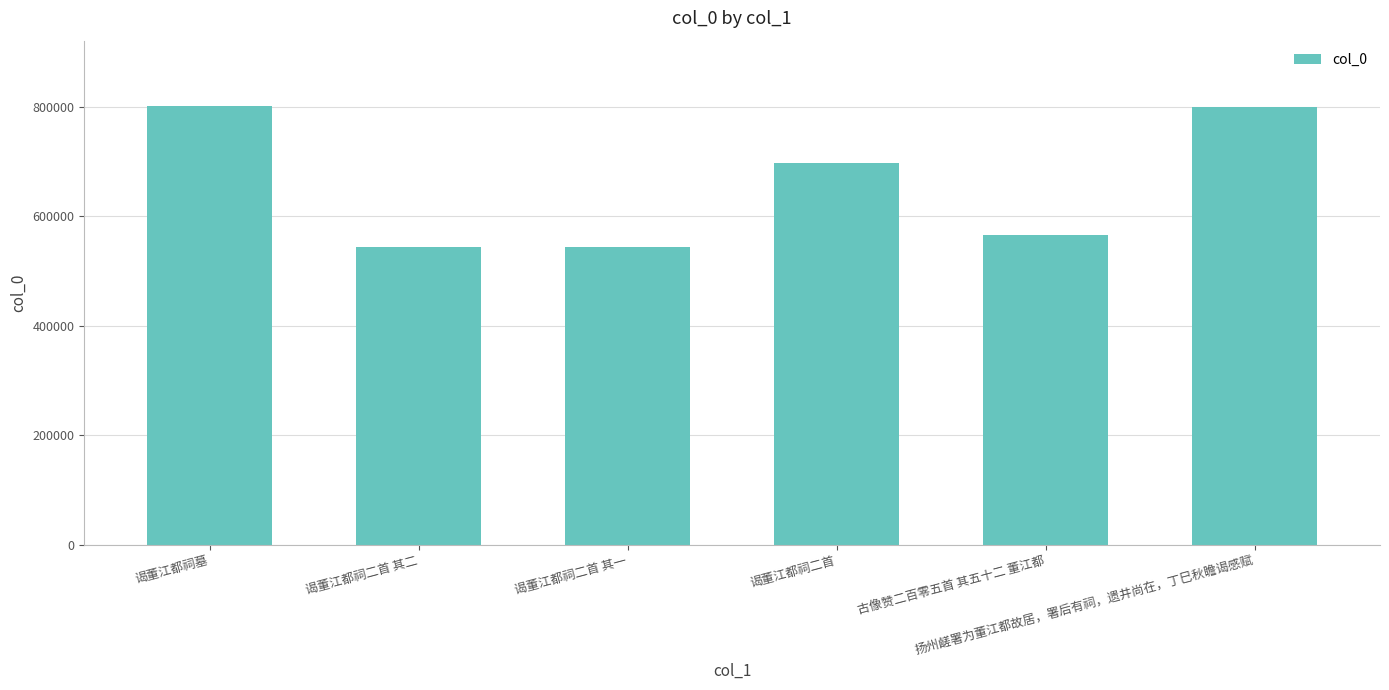

What is the value of the 5th bar from the left?

565362